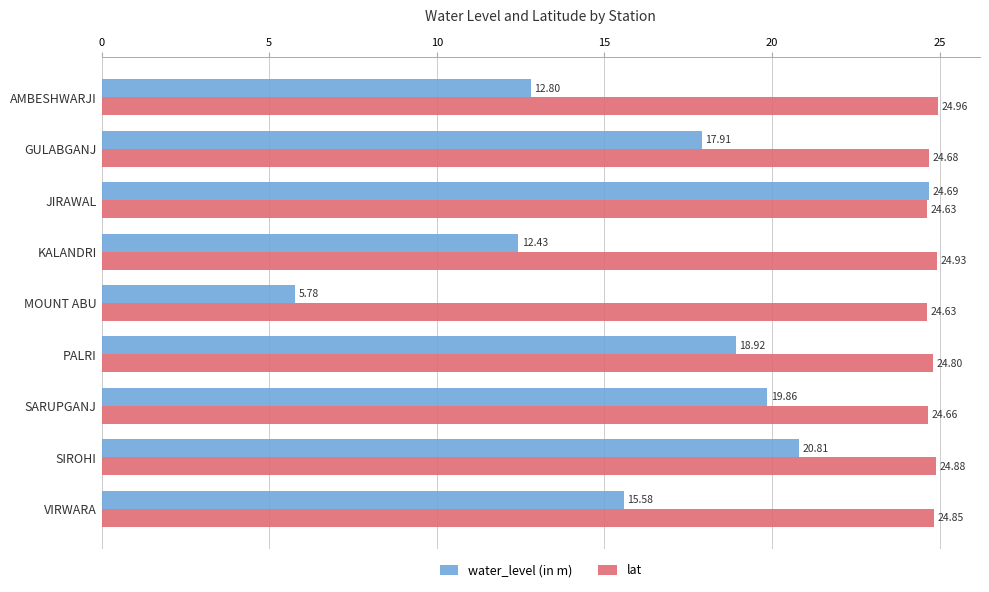

How many values in the water_level (in m) series are below 17?

4